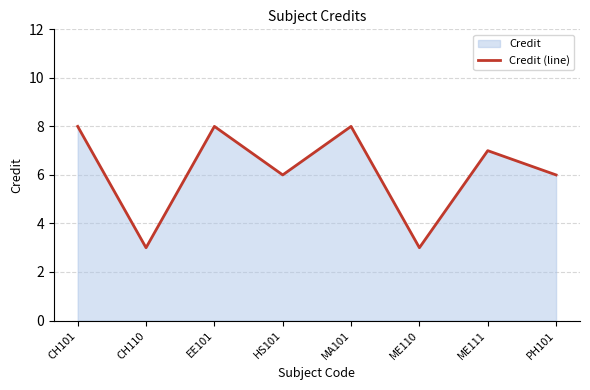

Does the chart have visible grid lines?

Yes